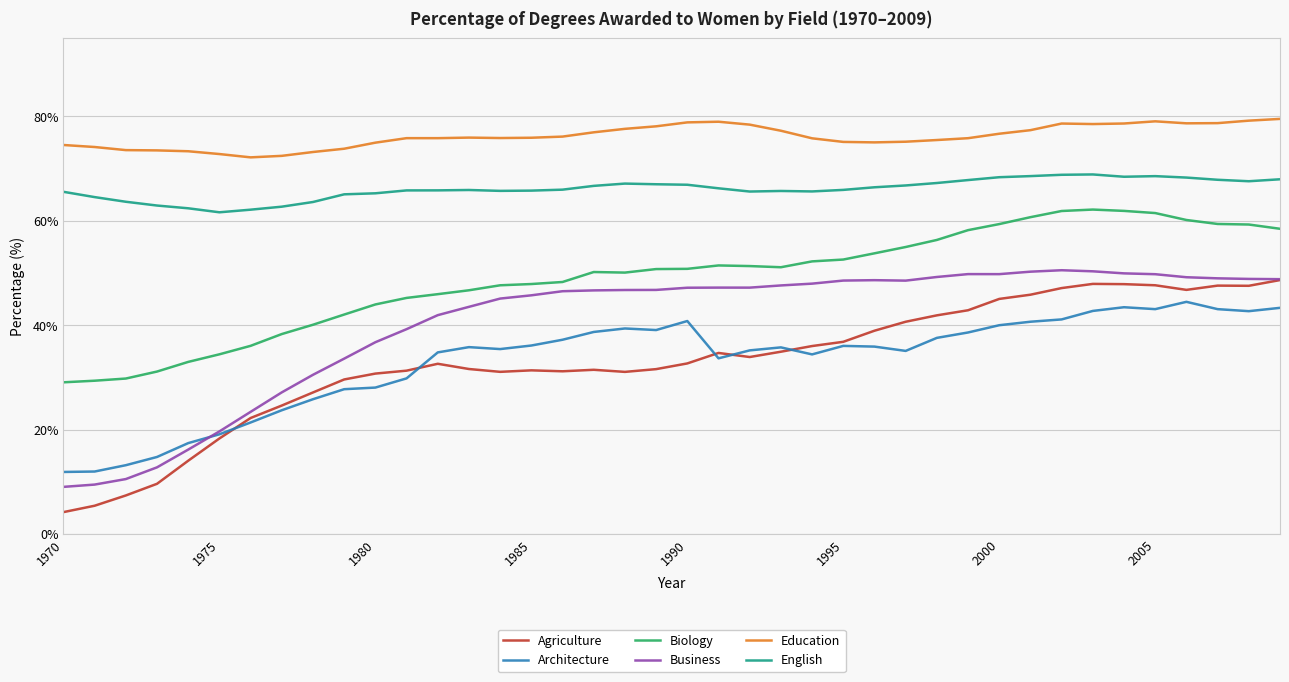

Which series has the widest spread of values?

Agriculture